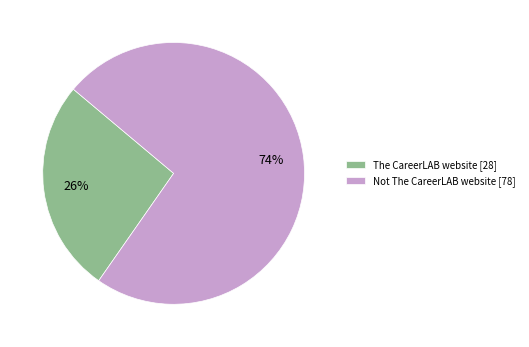

Which category accounts for the majority?

Not The CareerLAB website